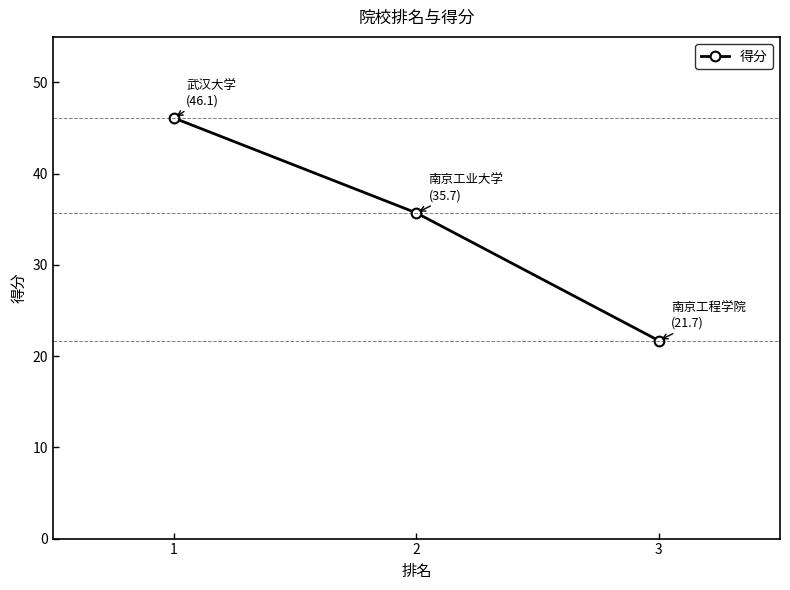

What is the difference between the maximum and minimum values?

24.4